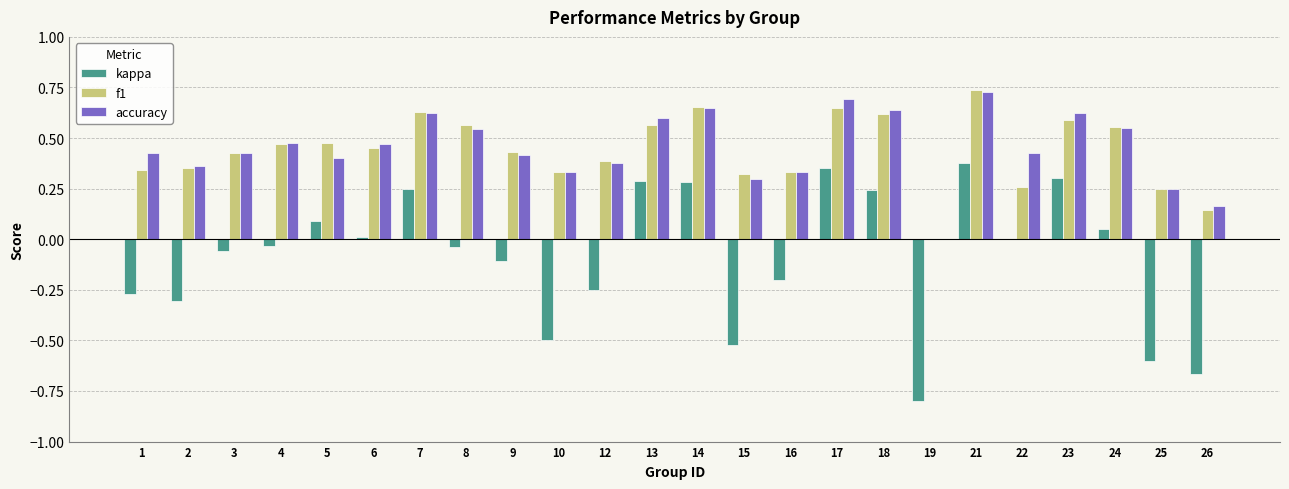

Is the value of accuracy at 4 greater than the value of f1 at 25?

Yes